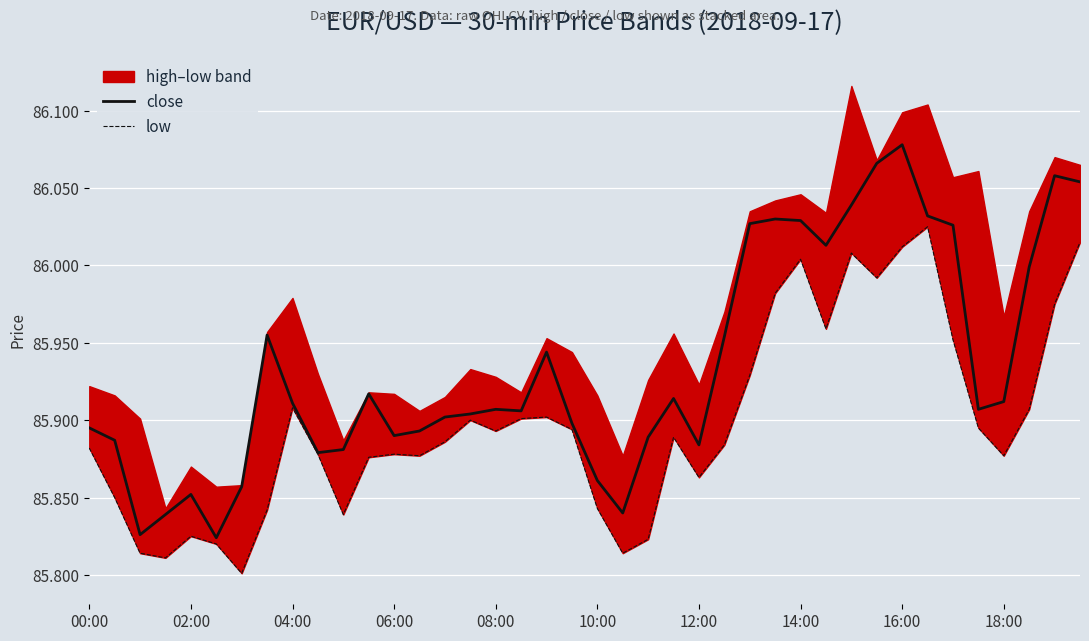

The value of close at 12:00 is 35.0. True or false?

False